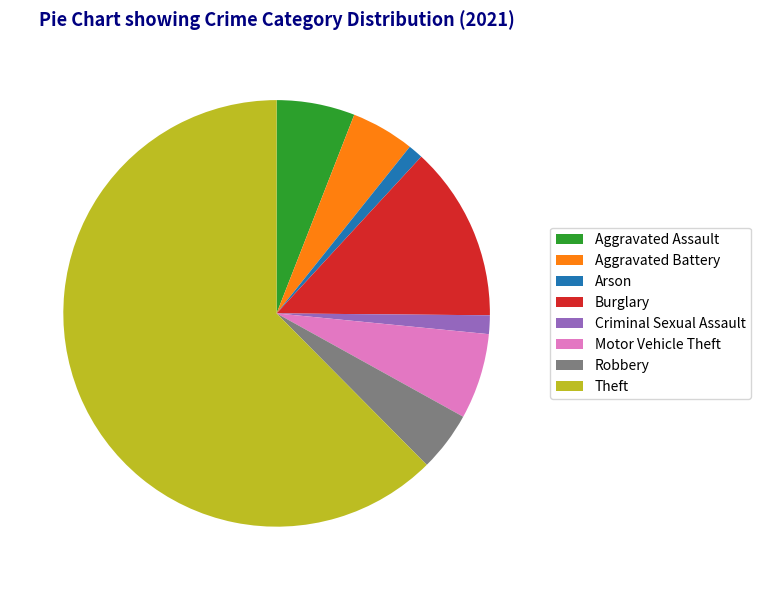

Does Theft account for over 50% of the chart?

Yes